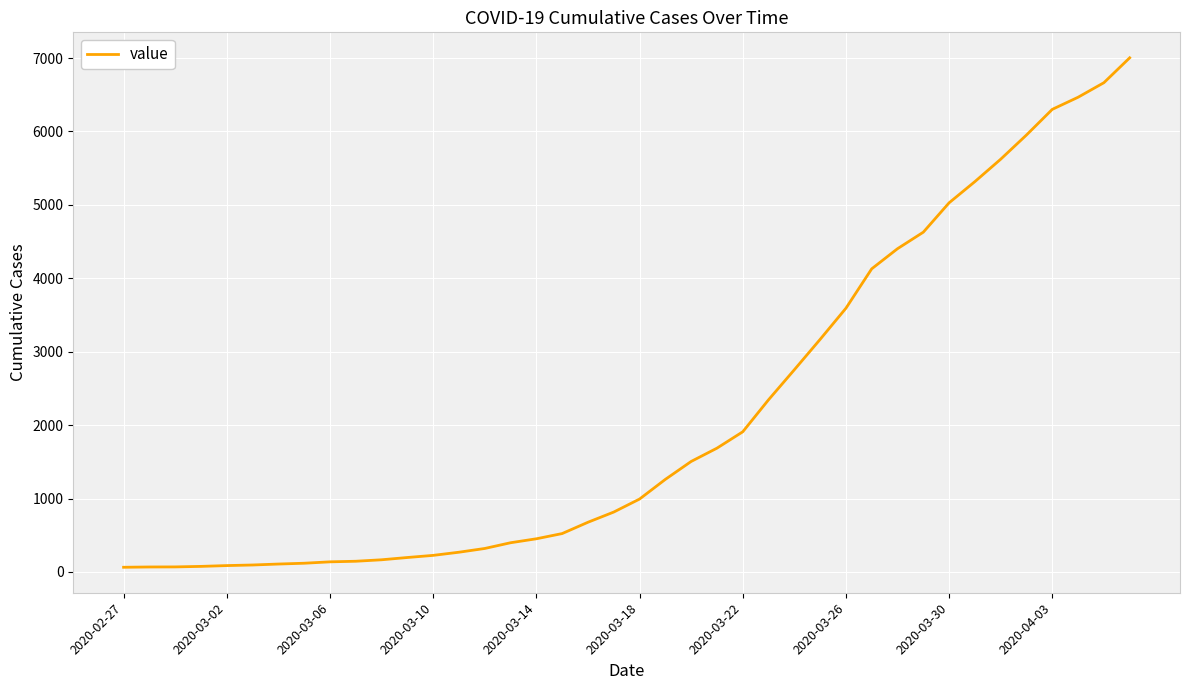

How many categories are shown in the chart?

40